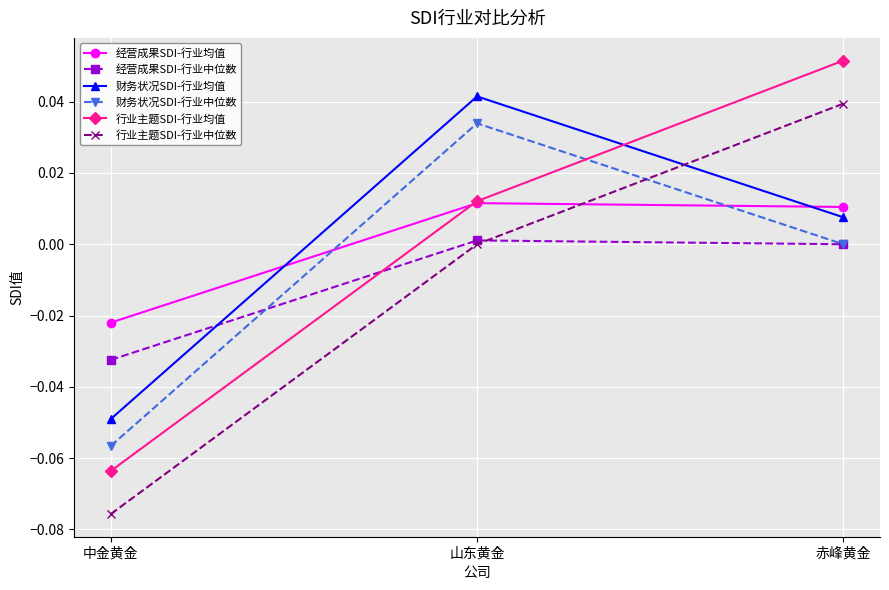

At which label does 行业主题SDI-行业均值 reach its minimum?

中金黄金